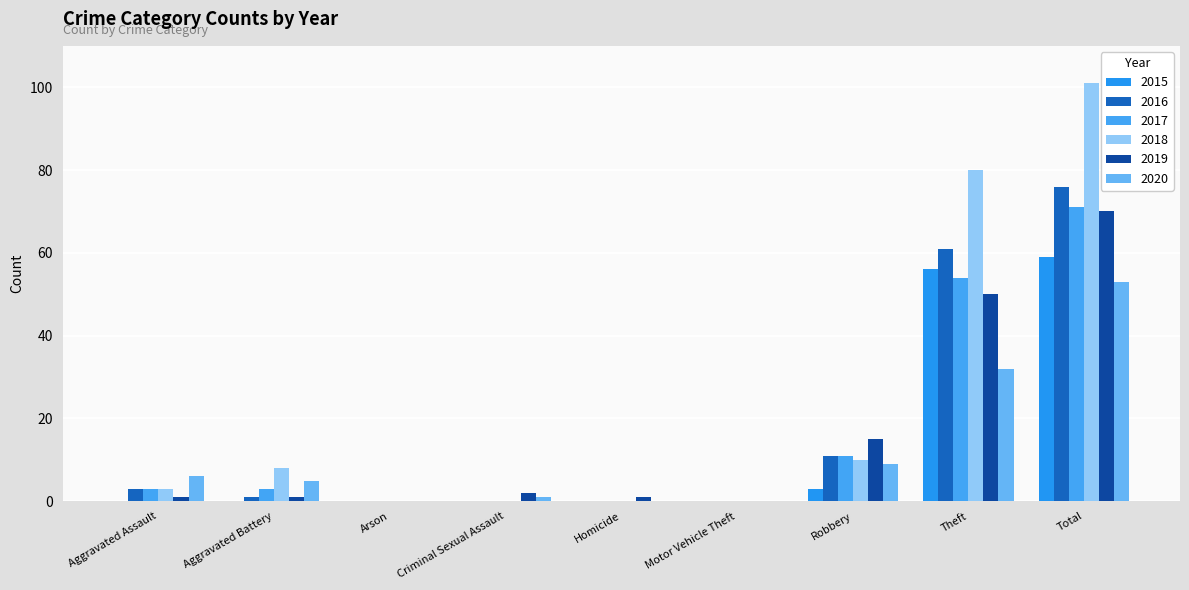

The 2016 series shows 3 at Aggravated Assault. True or false?

True